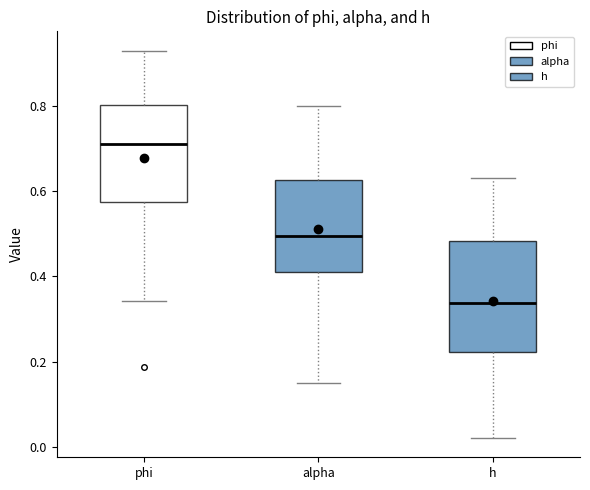

Which box has the highest median line?

phi